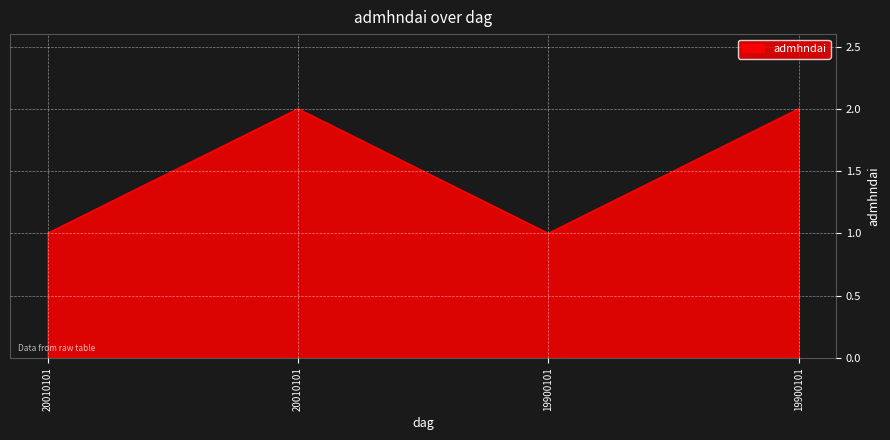

The value at 20010101 is 1. True or false?

True